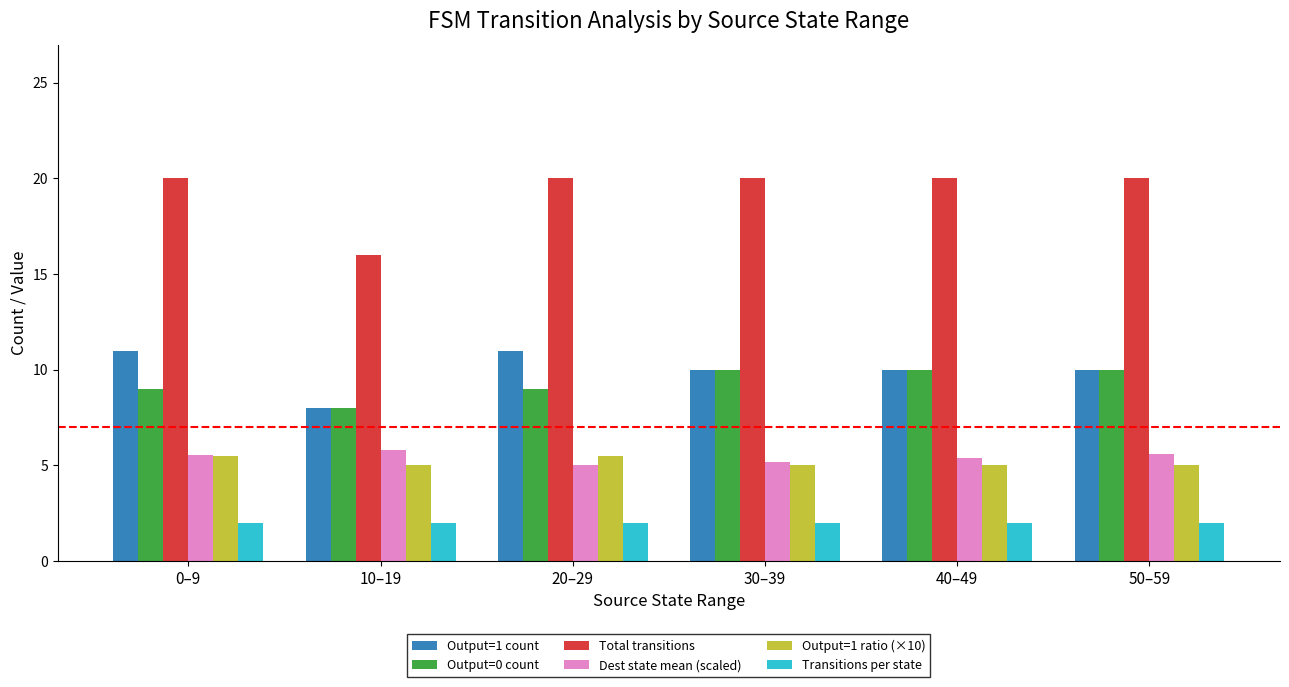

What is the maximum value shown in the chart?

20.0